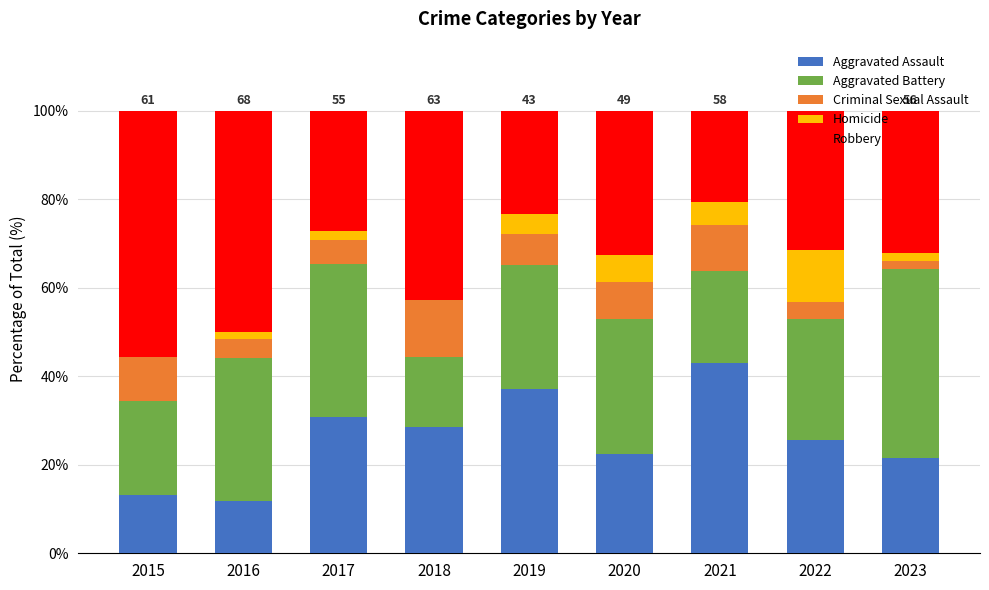

True or false: Aggravated Assault has a value of 6.0 at 2016.

False